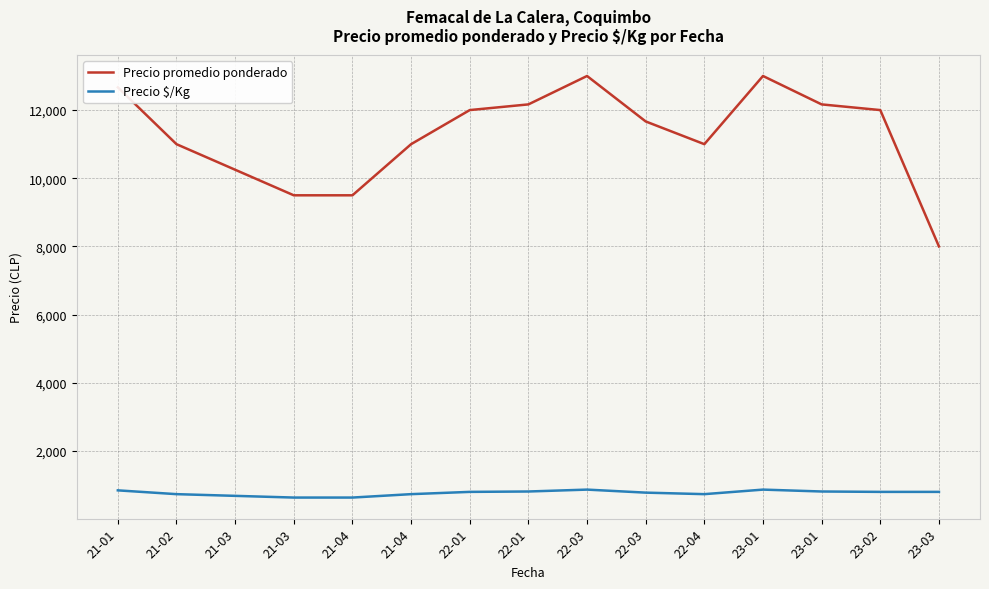

What is the difference between the maximum and minimum values in the Precio promedio ponderado series?

5000.0